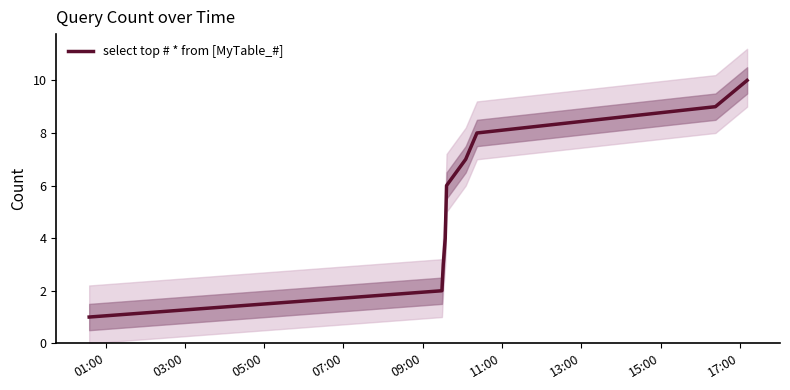

Is this an area chart (filled region under the line)?

No